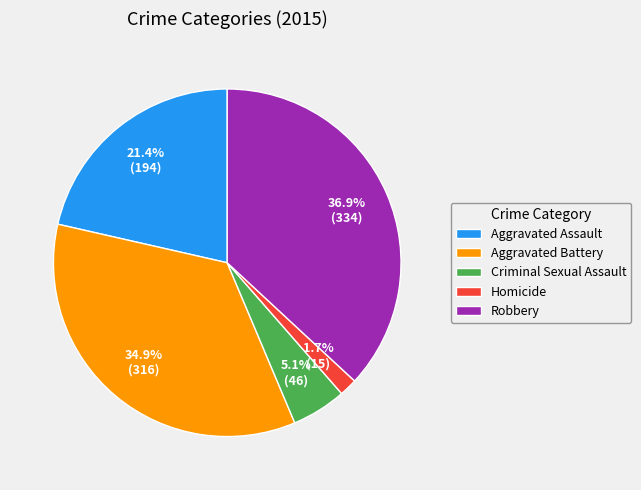

To the nearest percent, what is the average slice percentage?

20%